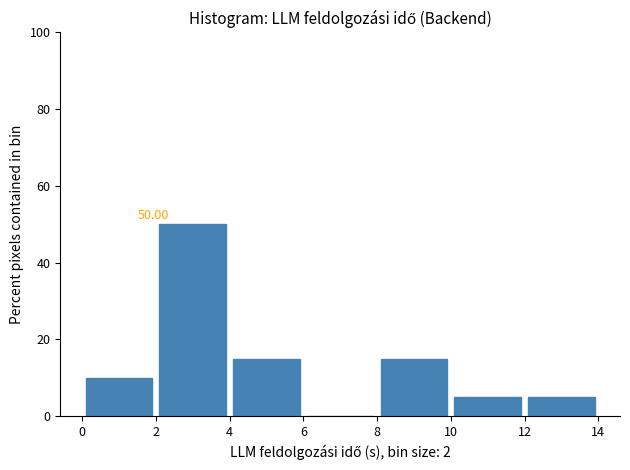

Which range on the x-axis has the tallest bar?

2 to 4